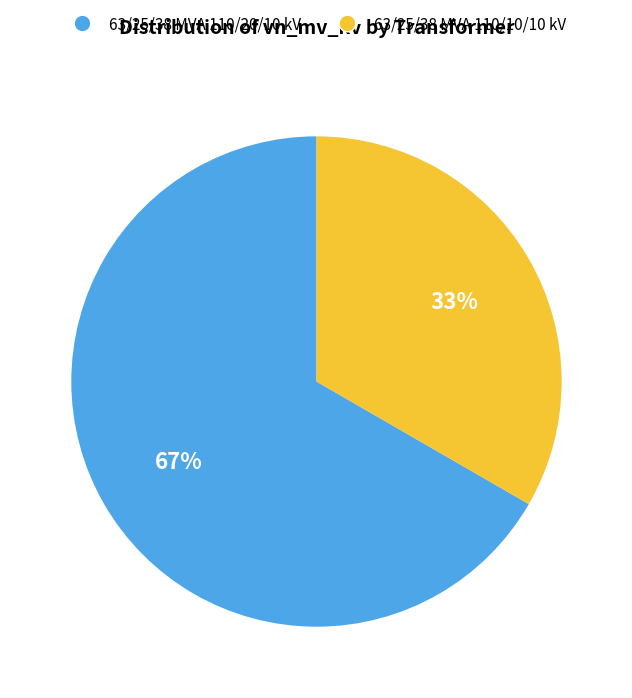

What is the smallest slice in the pie chart?

63/25/38 MVA 110/10/10 kV